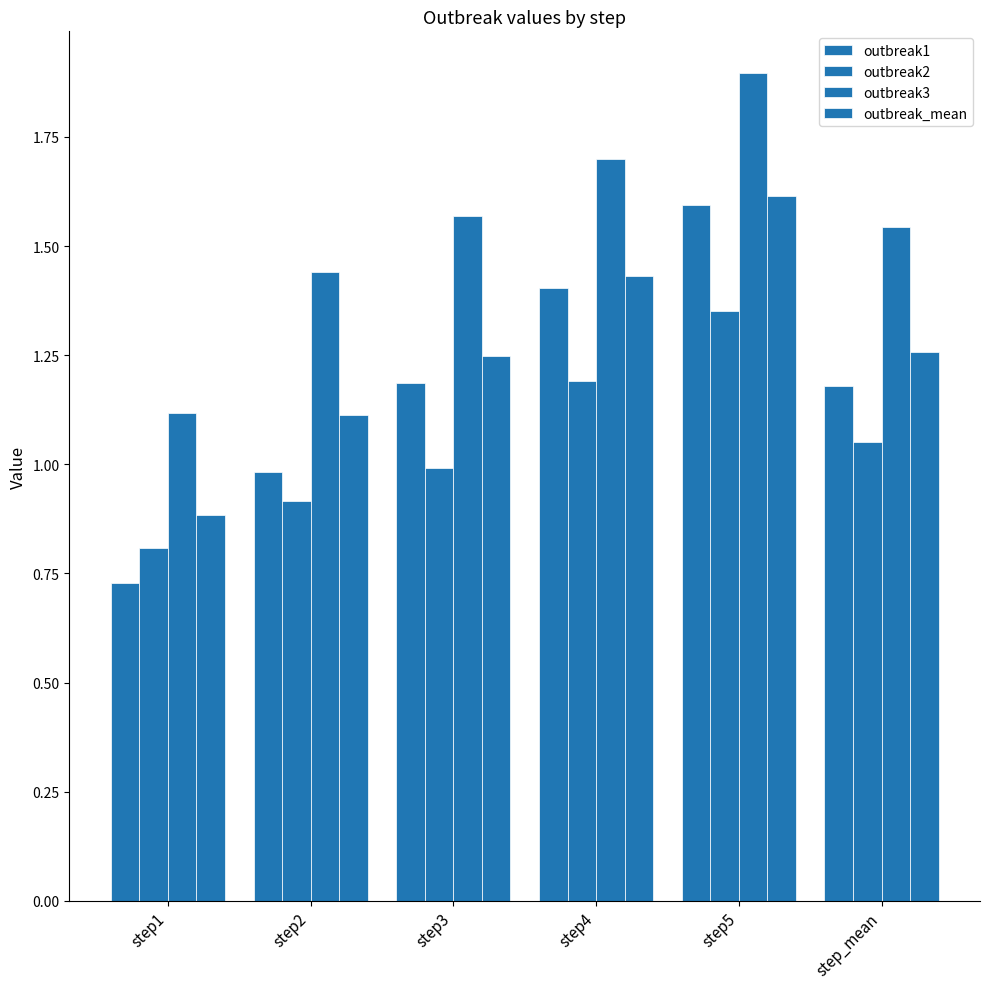

Where does the outbreak2 series first go above 1?

step4